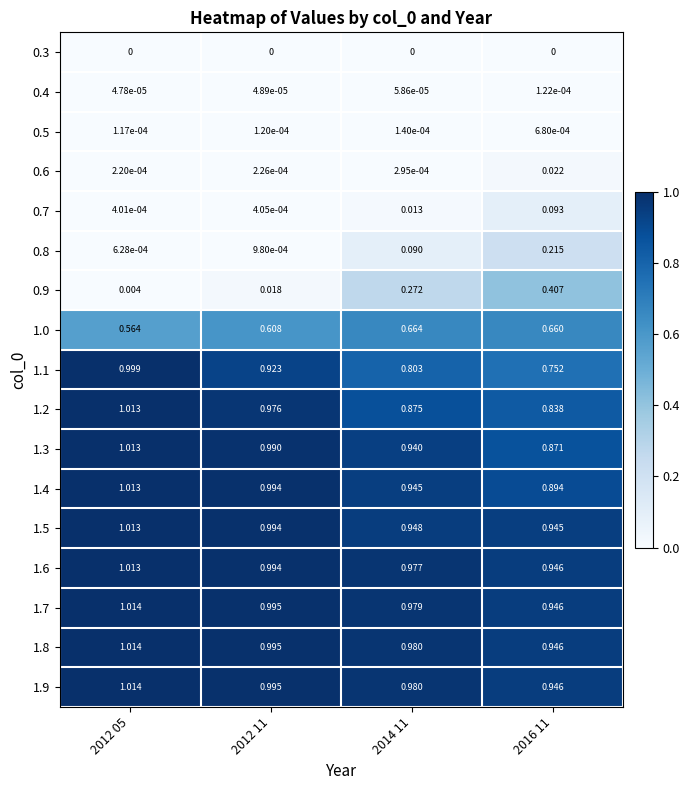

What is the total value across all series at 2014 11?

9.5